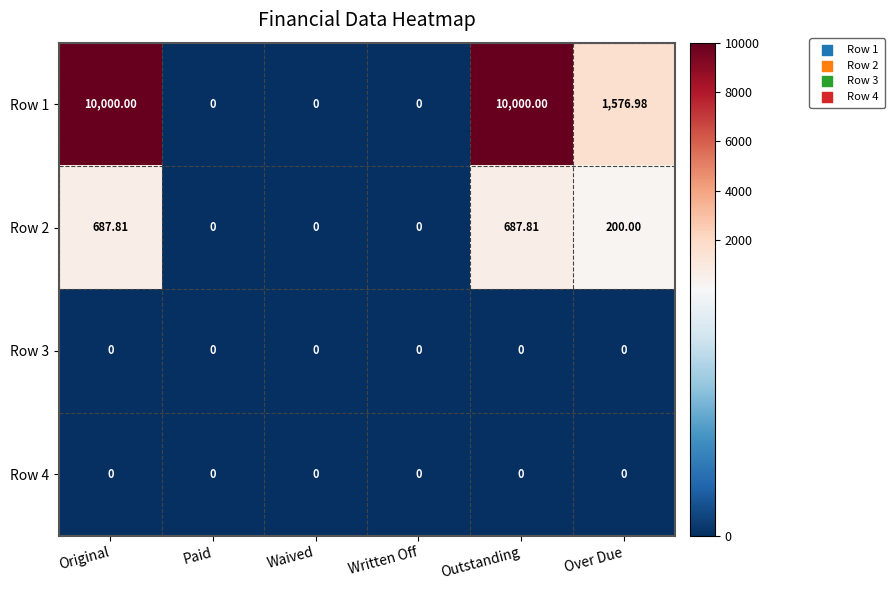

How many series are shown in this chart?

4